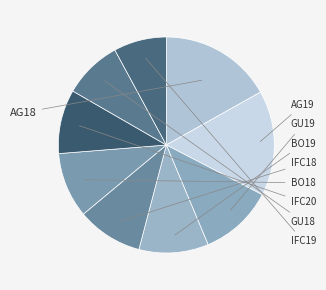

Rank the categories by value from highest to lowest.

AG18, AG19, GU19, BO19, IFC18, BO18, IFC20, GU18, IFC19